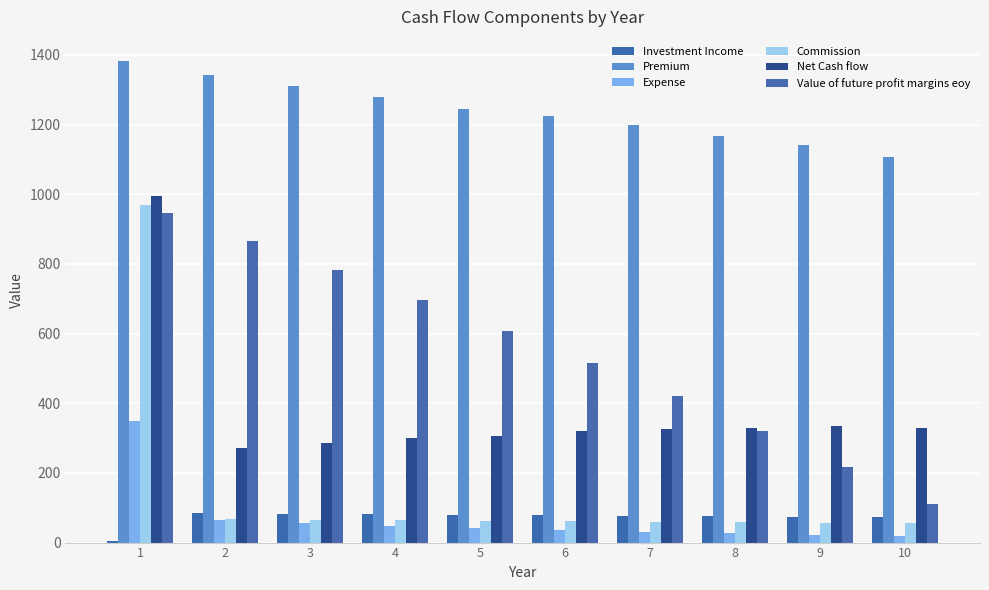

The Premium series shows 1342.4 at 2. True or false?

True